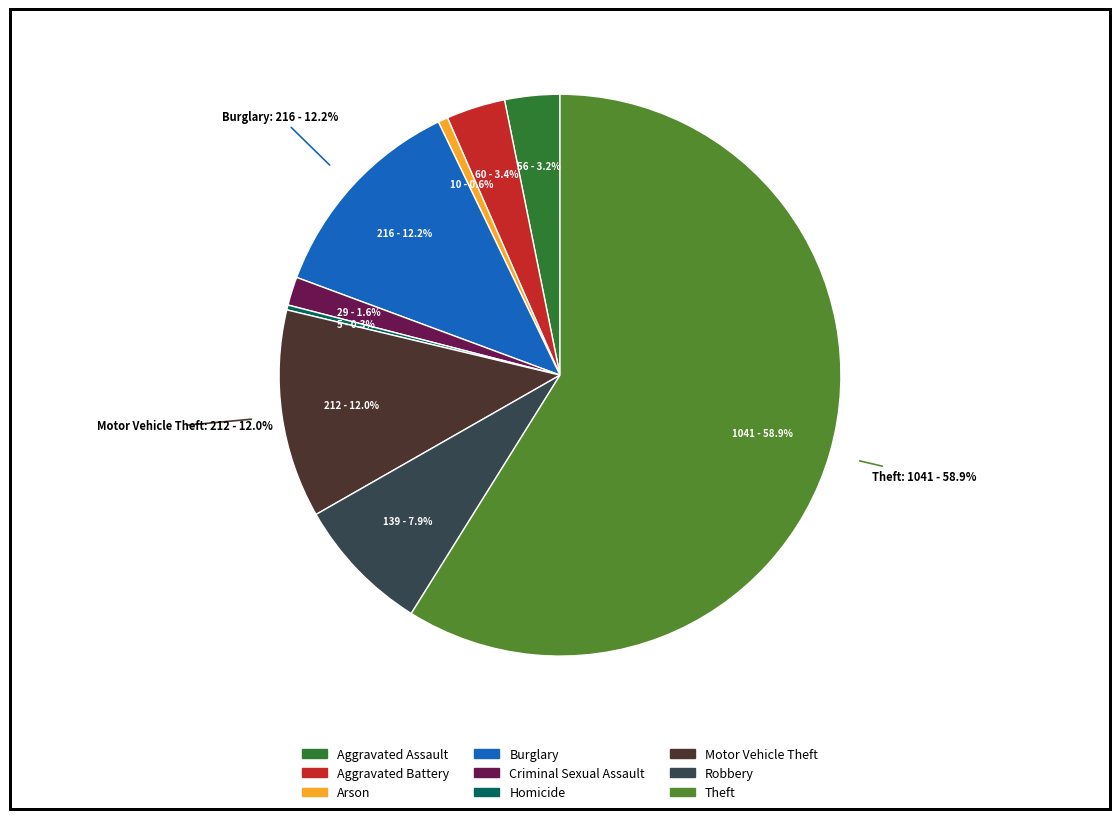

Rank the categories by value from highest to lowest.

Theft, Burglary, Motor Vehicle Theft, Robbery, Aggravated Battery, Aggravated Assault, Criminal Sexual Assault, Arson, Homicide